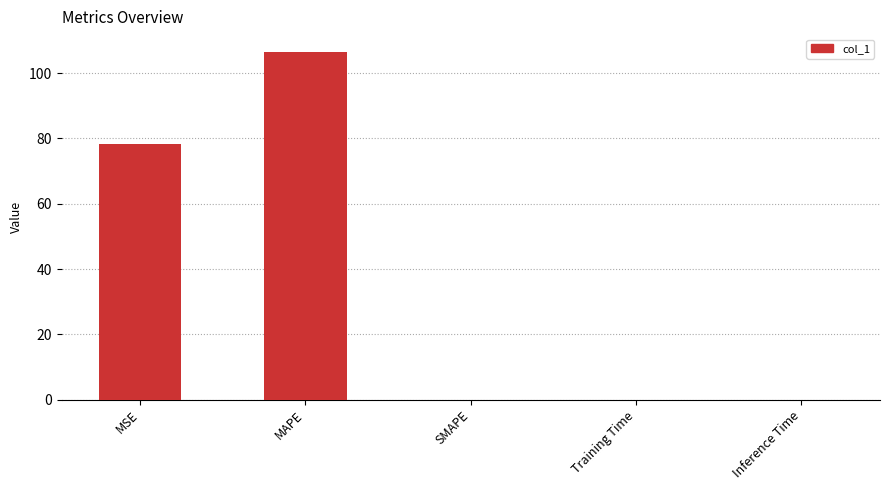

What is the sum of the values at SMAPE and MAPE?

106.7